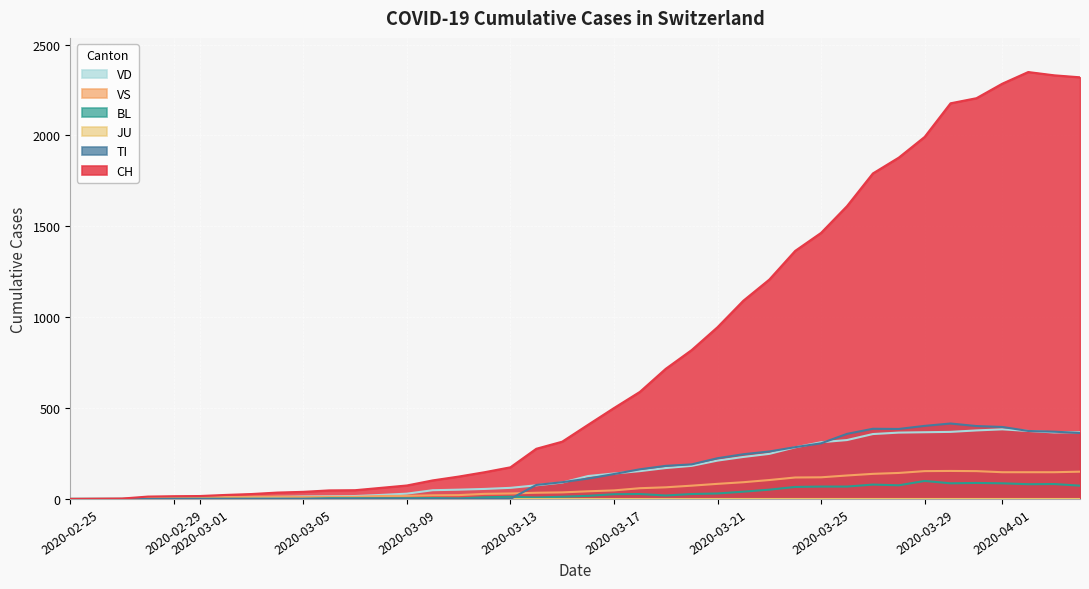

Which series has the largest range (max minus min)?

CH